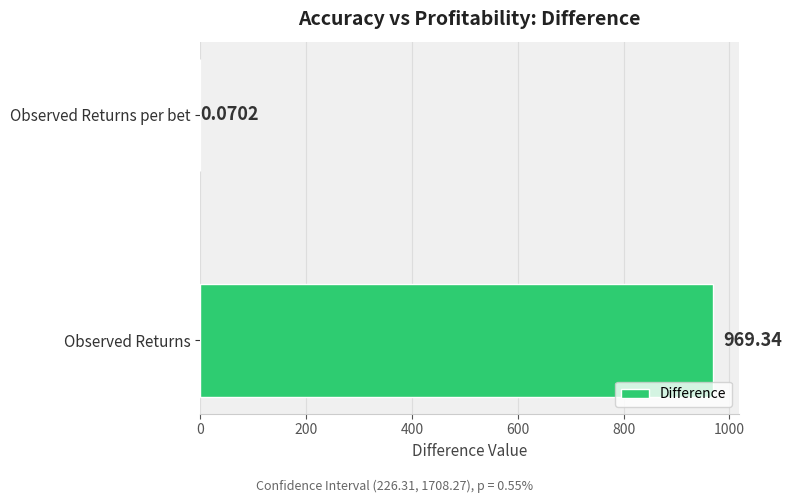

At which label is the value closest to 484?

Observed Returns per bet